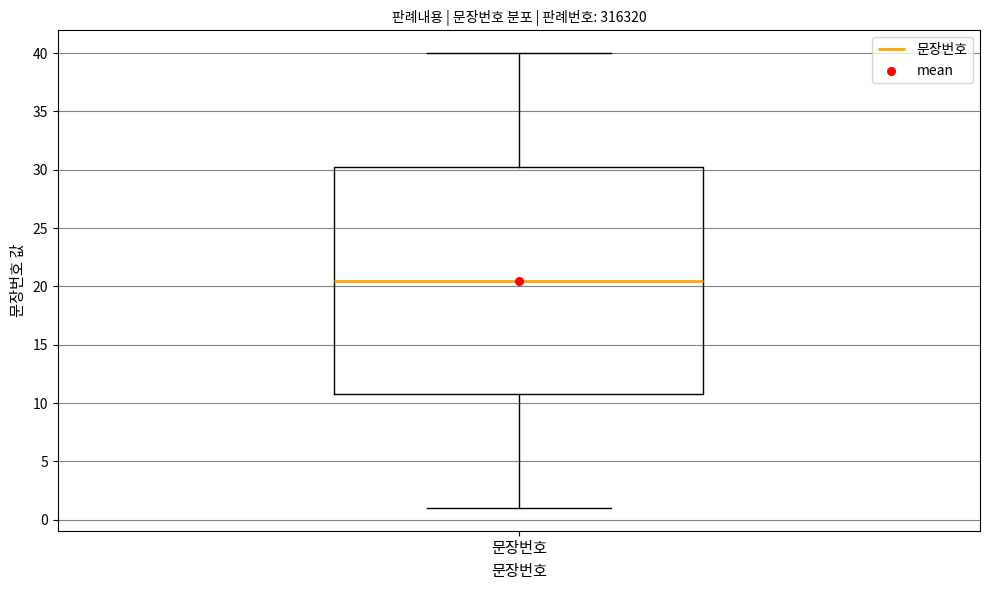

Read this box plot against the y-axis: the position of the median line, the range covered by the box, and the ends of both whiskers. The values are not printed on the chart, so give them approximately, as read against the axis.

median 20.5, box 11.0 to 30.5, whiskers 1.0 to 40.0